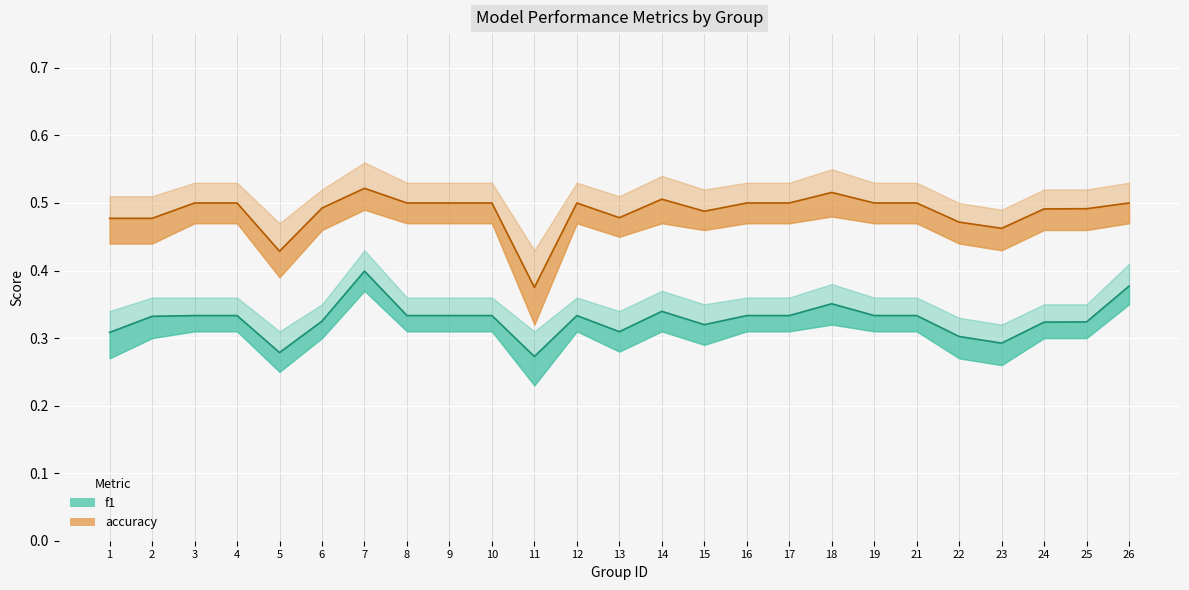

Rank the series by their average value, from lowest to highest.

f1, accuracy